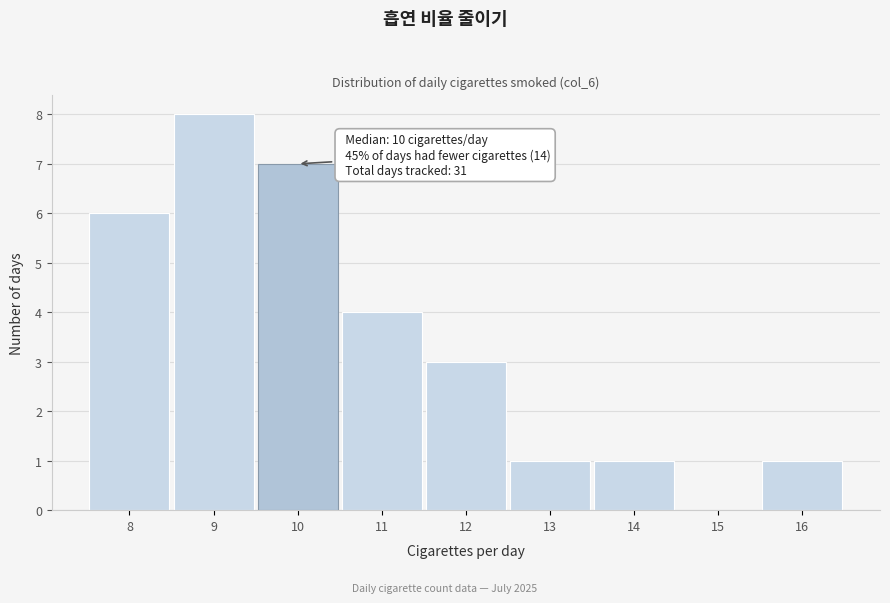

Which range on the x-axis has the tallest bar?

8.5 to 9.5